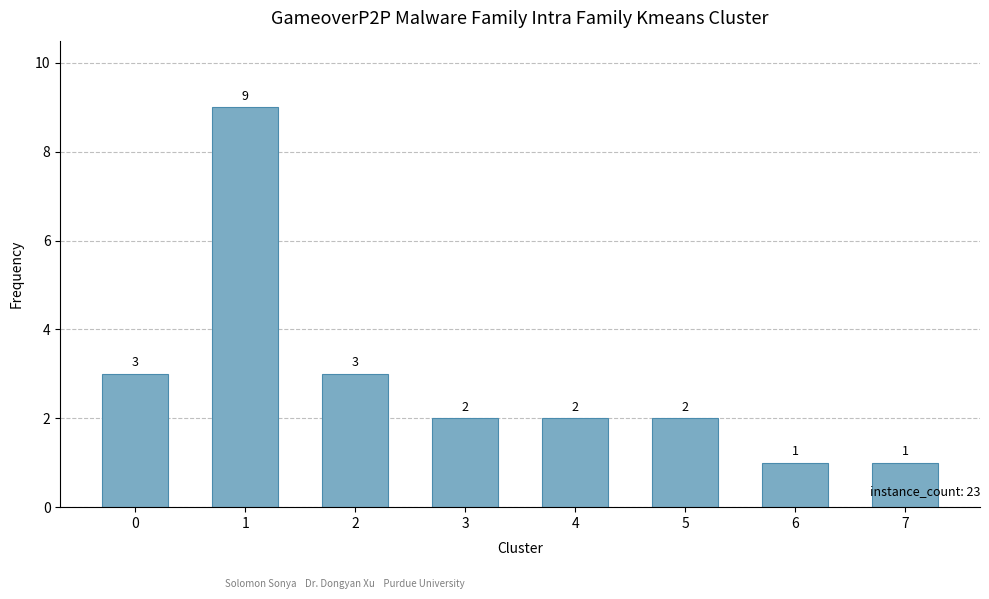

What is the maximum value shown in the chart?

9